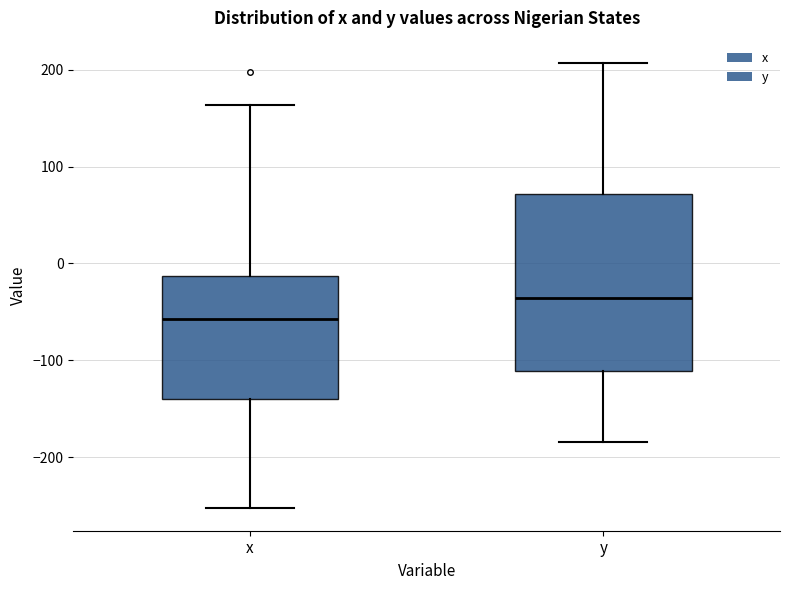

Comparing the boxes themselves (not the whiskers), which one is the tallest?

y